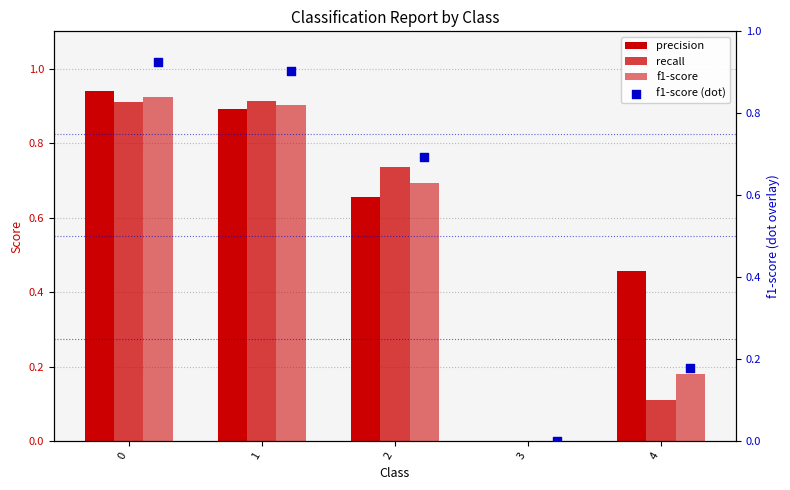

Which series reaches the minimum Y coordinate?

precision